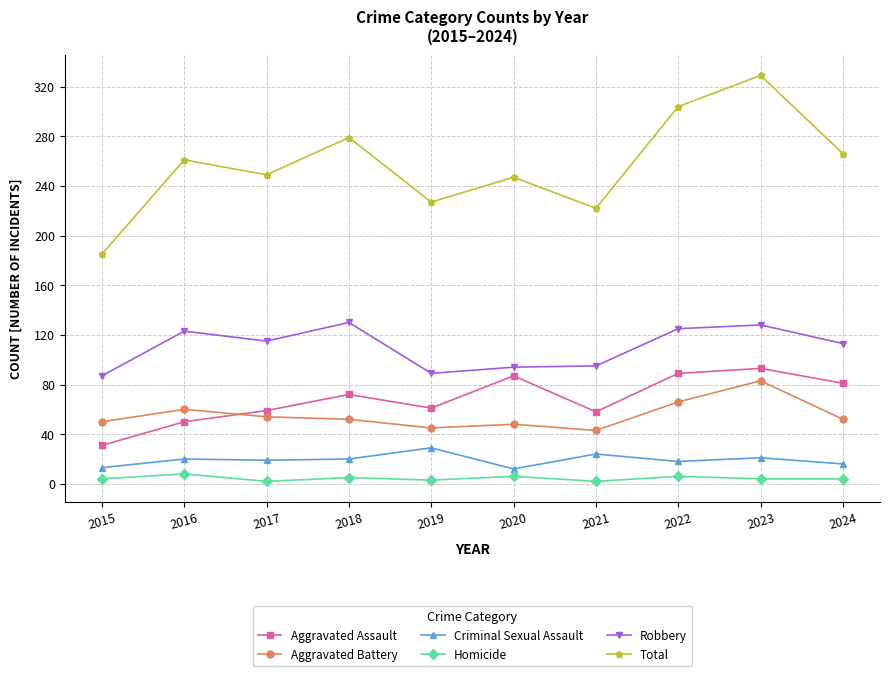

True or false: Aggravated Battery and Homicide intersect in this chart.

False